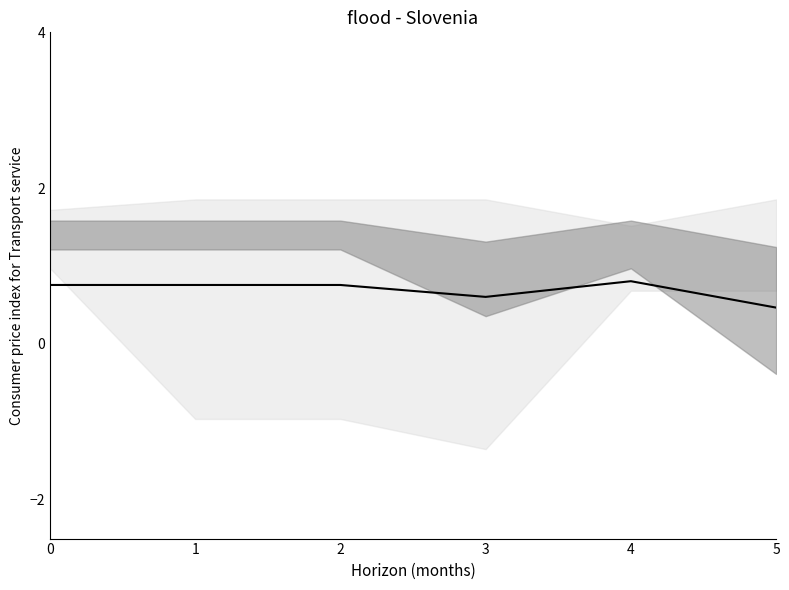

How many lines are shown in the chart?

1